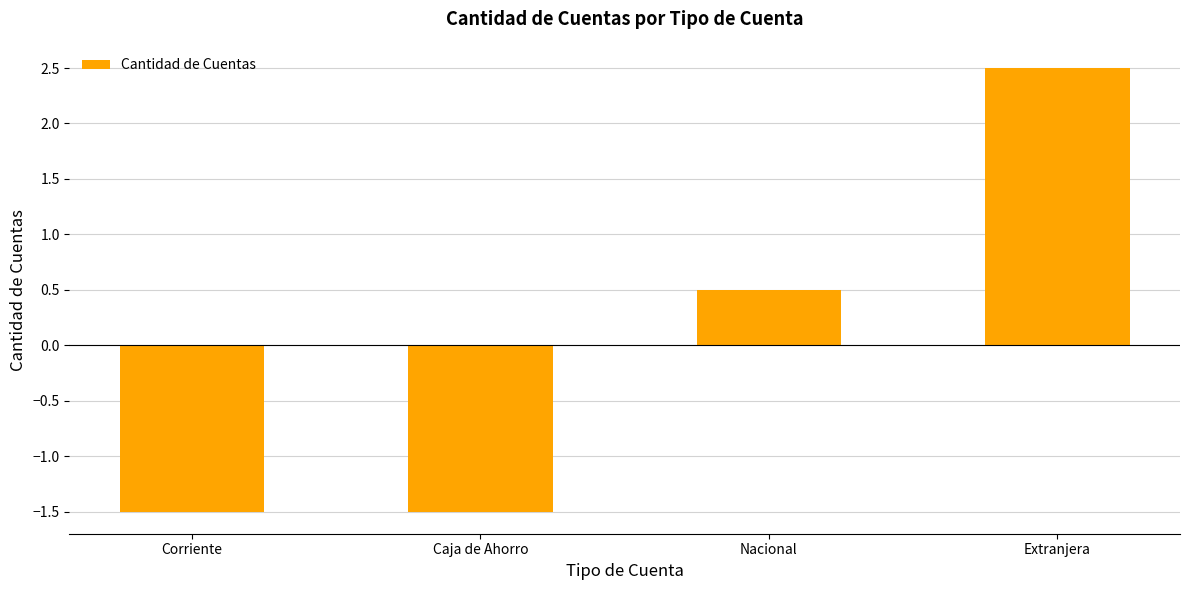

What is the change in value from Corriente to Extranjera?

+4.0